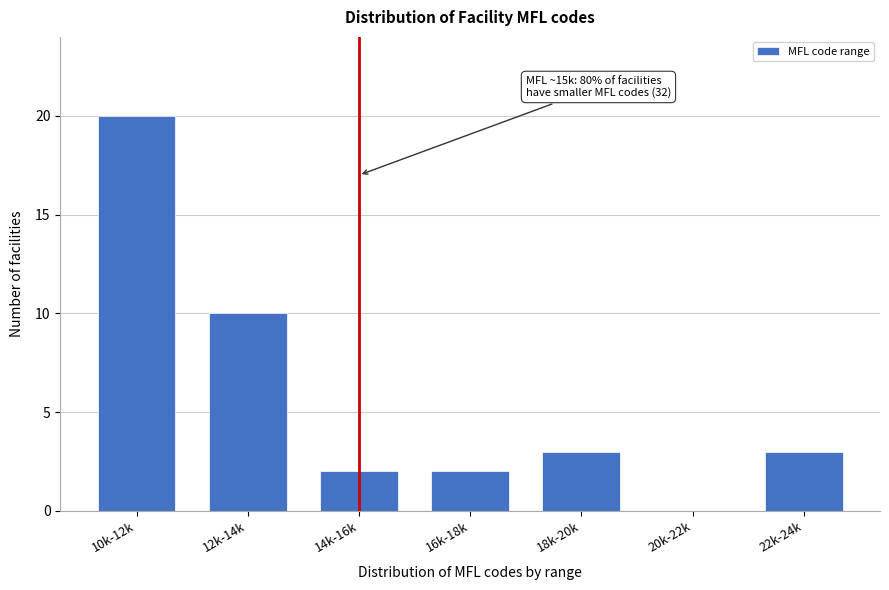

Reading left to right, what are all the values shown in this chart?

10k-12k=20	12k-14k=10	14k-16k=2	16k-18k=2	18k-20k=3	20k-22k=0	22k-24k=3